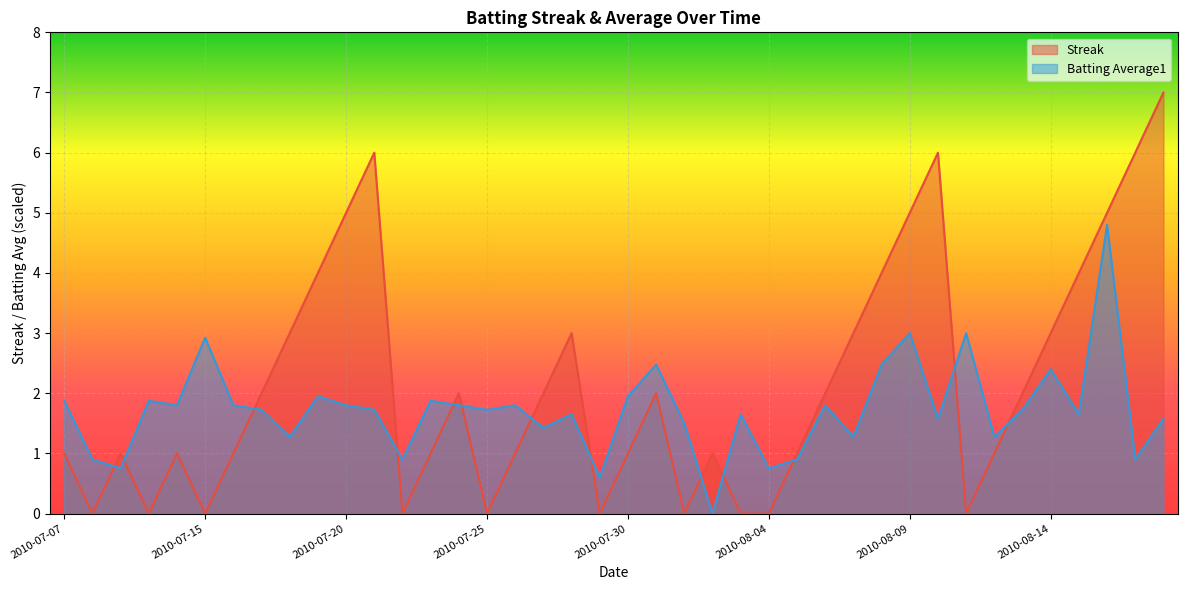

What is the sum of all Streak values?

86.0